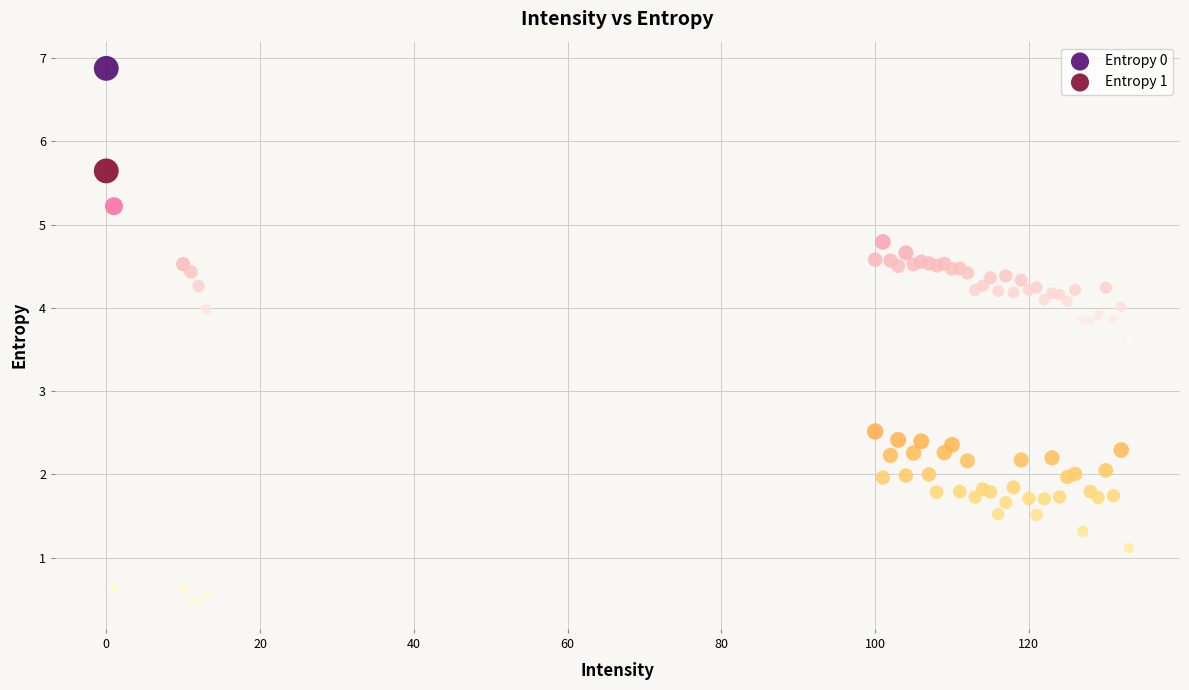

In the Entropy 1 series, what Y value is closest to 3?

2.5